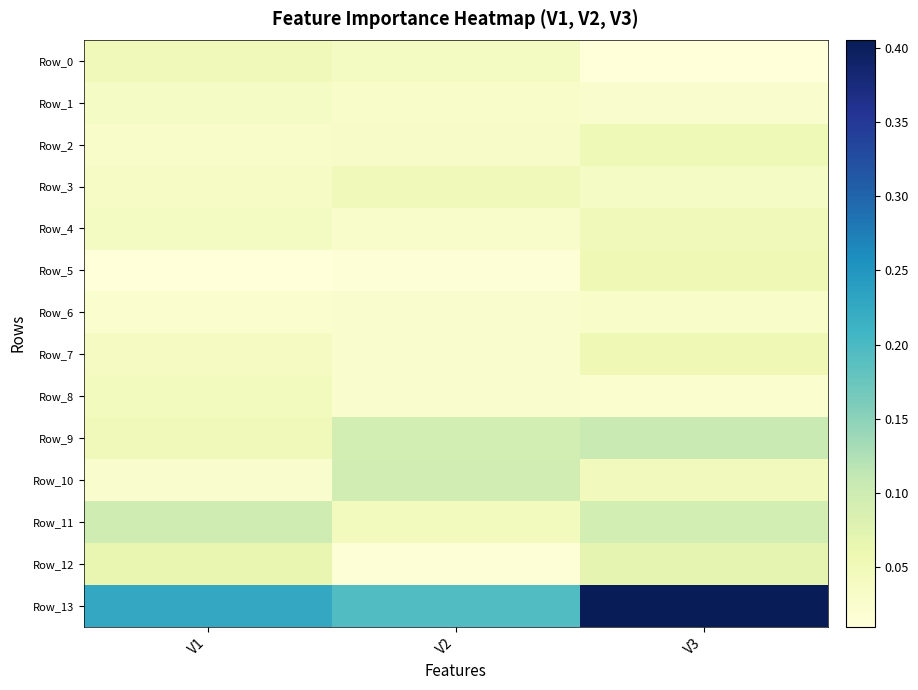

What is the maximum value shown in the chart?

0.4